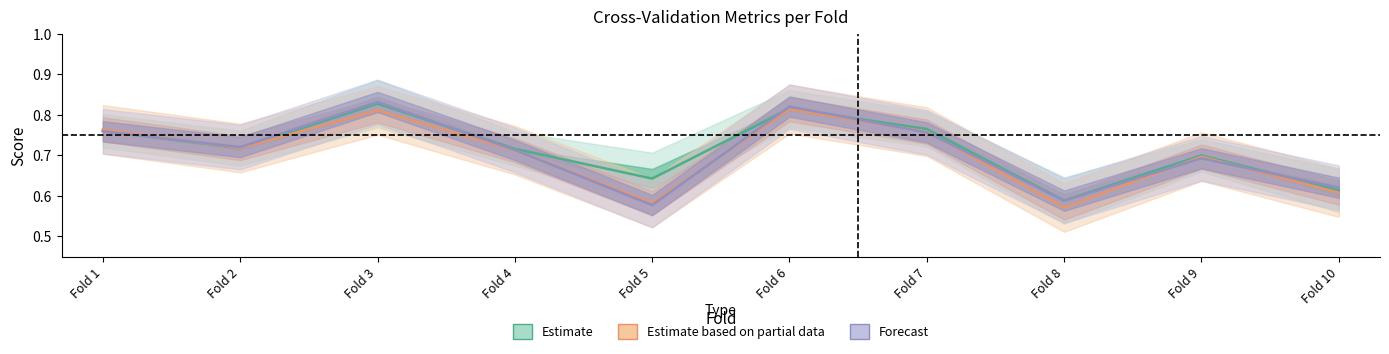

List the labels in order of Forecast value, largest first.

Fold 3, Fold 6, Fold 1, Fold 7, Fold 2, Fold 4, Fold 9, Fold 10, Fold 8, Fold 5